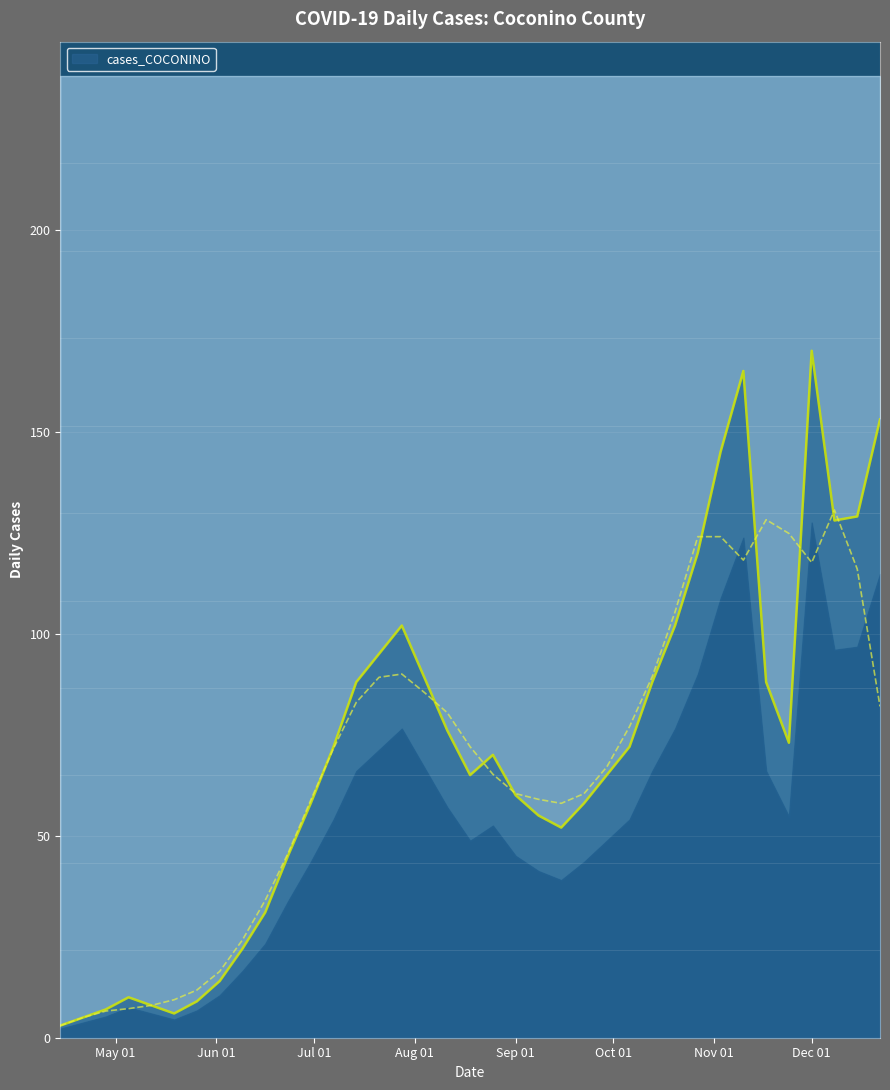

Is it true that the value at 2020-11-03 is 76?

False